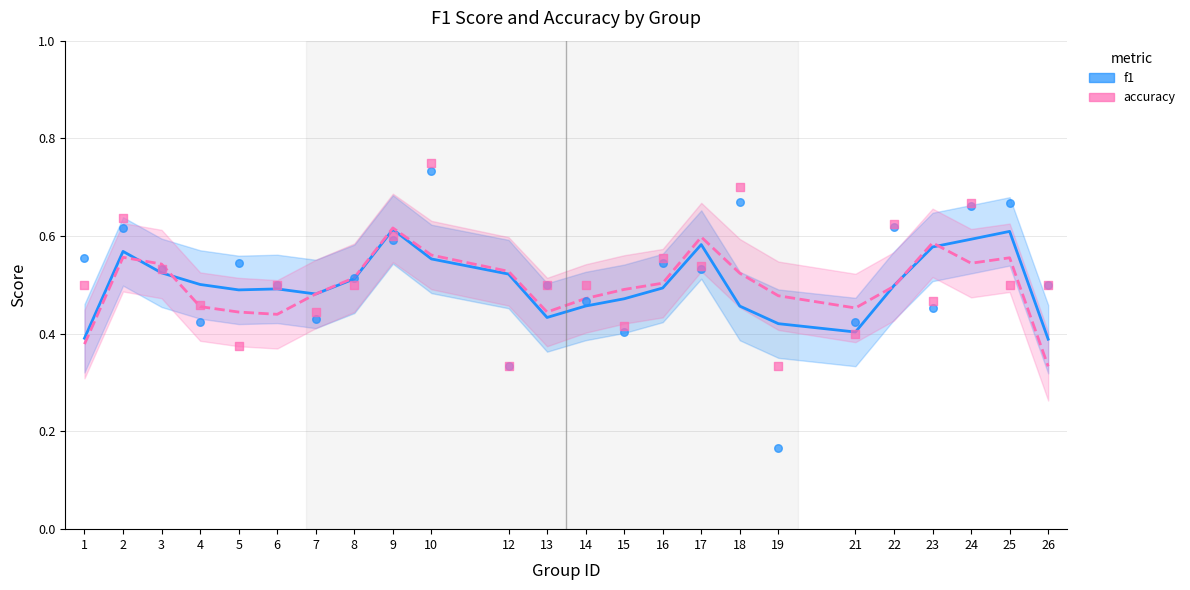

What is the total value across all series at 8?

1.0